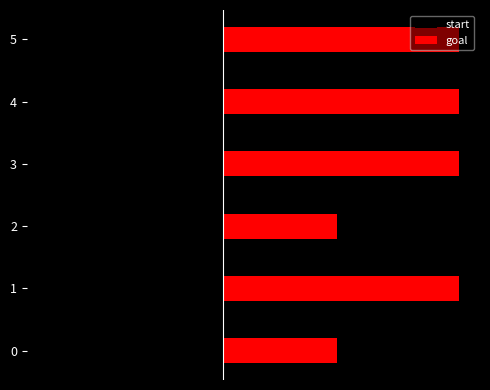

Which series has the largest total across all categories?

goal